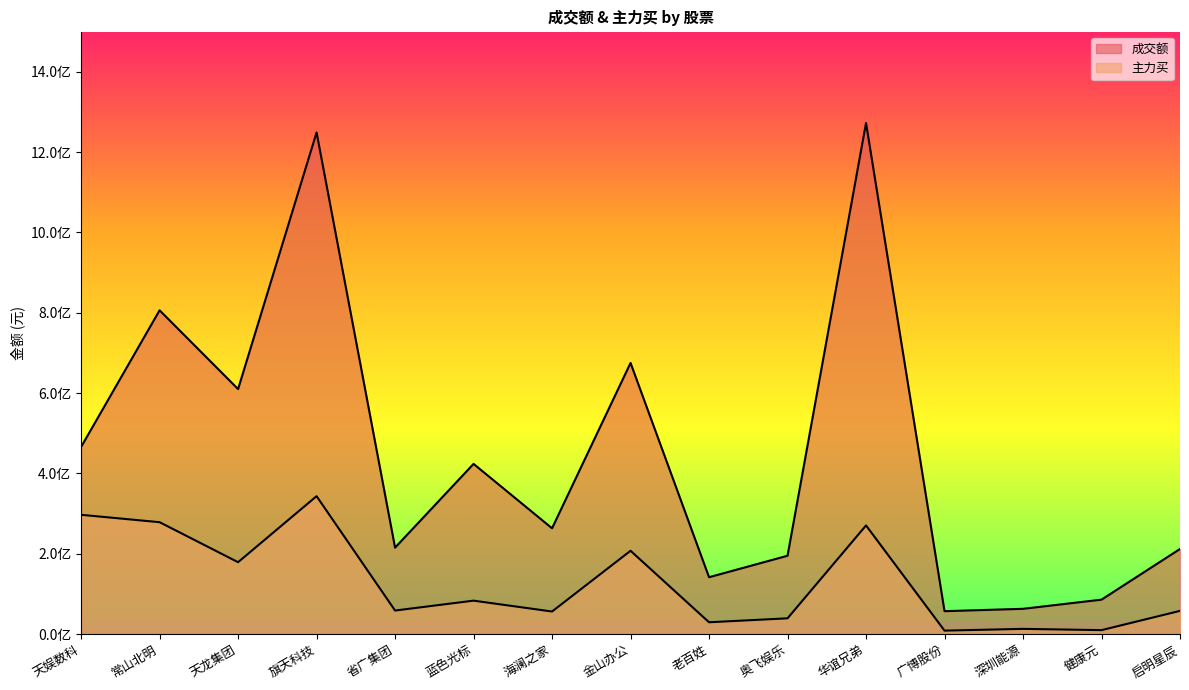

What position from the right is 深圳能源?

3